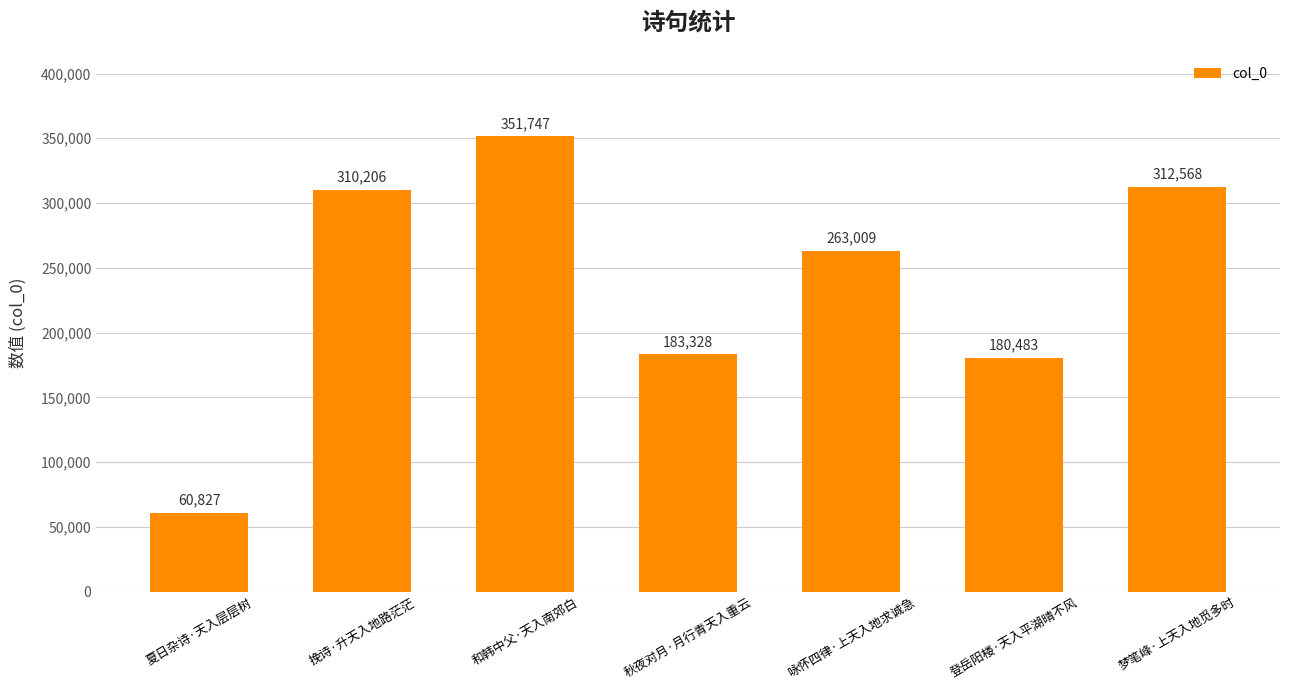

Which category has the highest value across all series?

和韩中父·天入南郊白